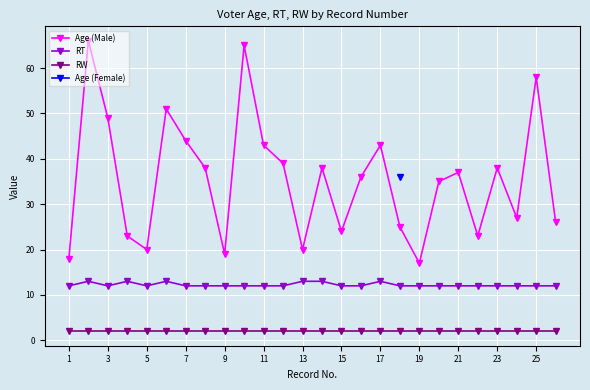

What is the minimum value for RW?

2